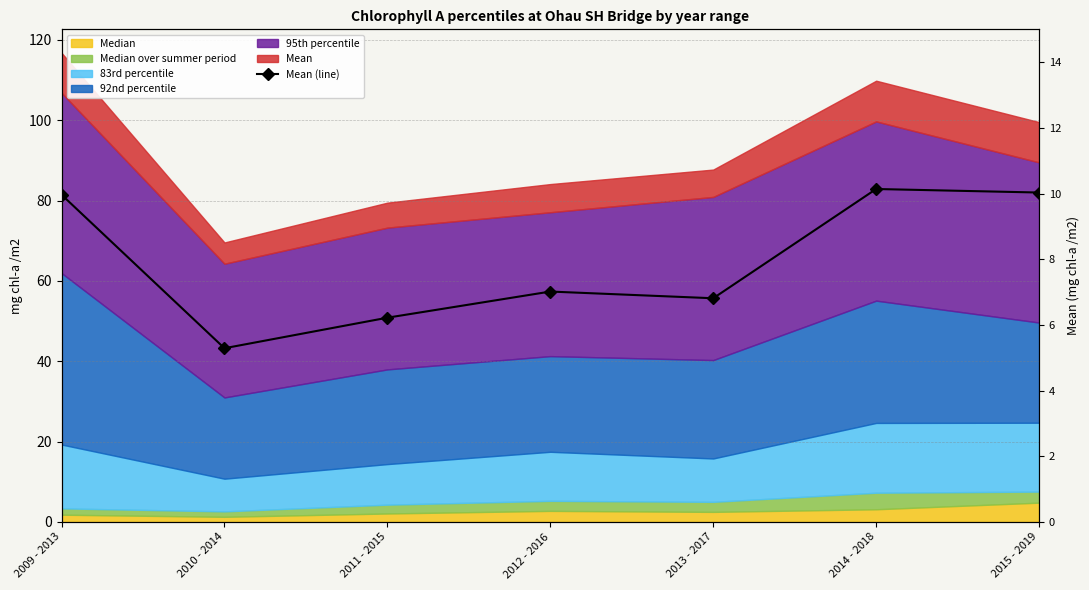

What is the label of the 4th point from the left?

2012 - 2016